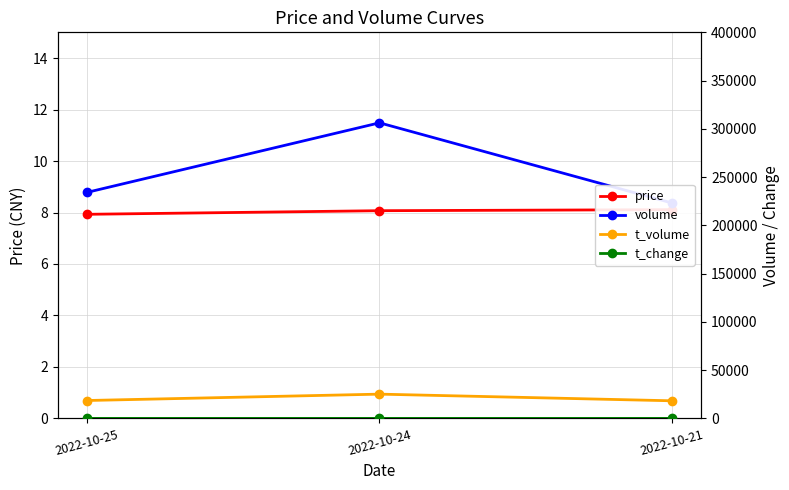

Which series has the widest spread of values?

volume